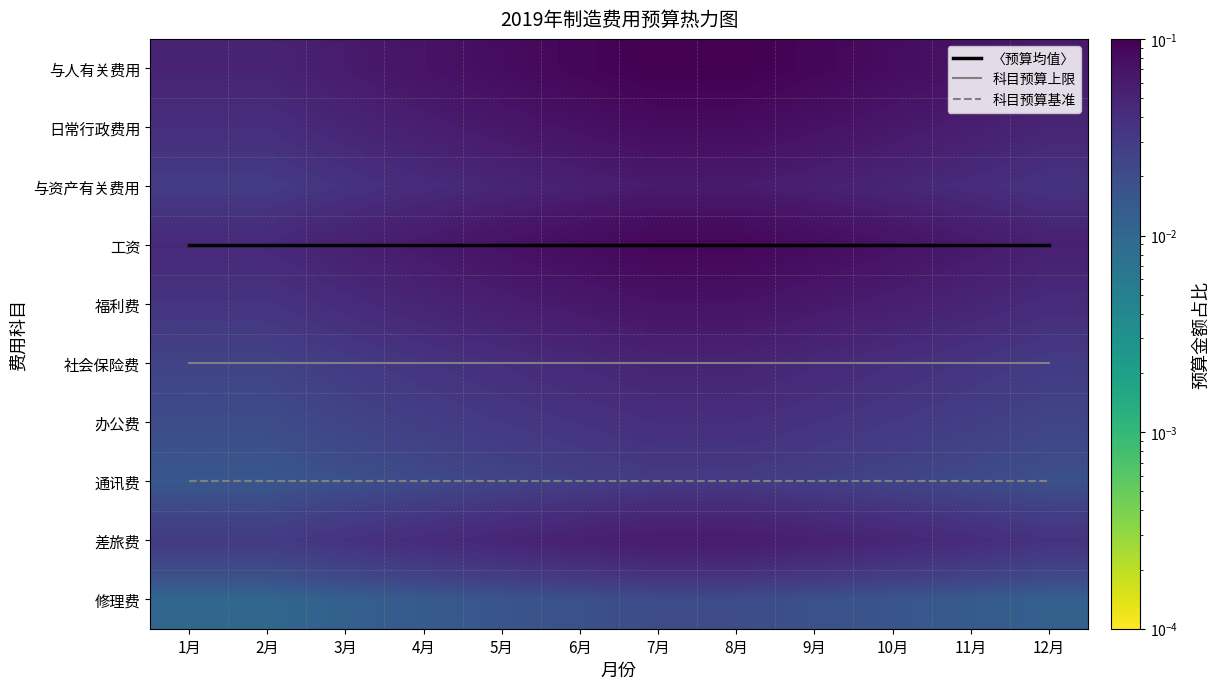

The value of 修理费 at 4月 is 0.0. True or false?

True